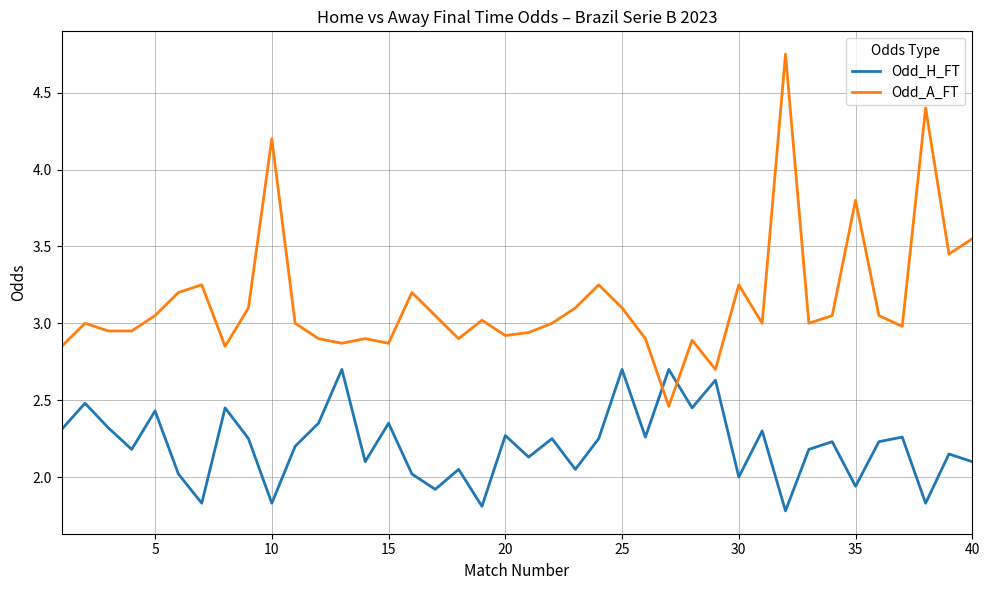

Rank the series by their average value, from highest to lowest.

Odd_A_FT, Odd_H_FT